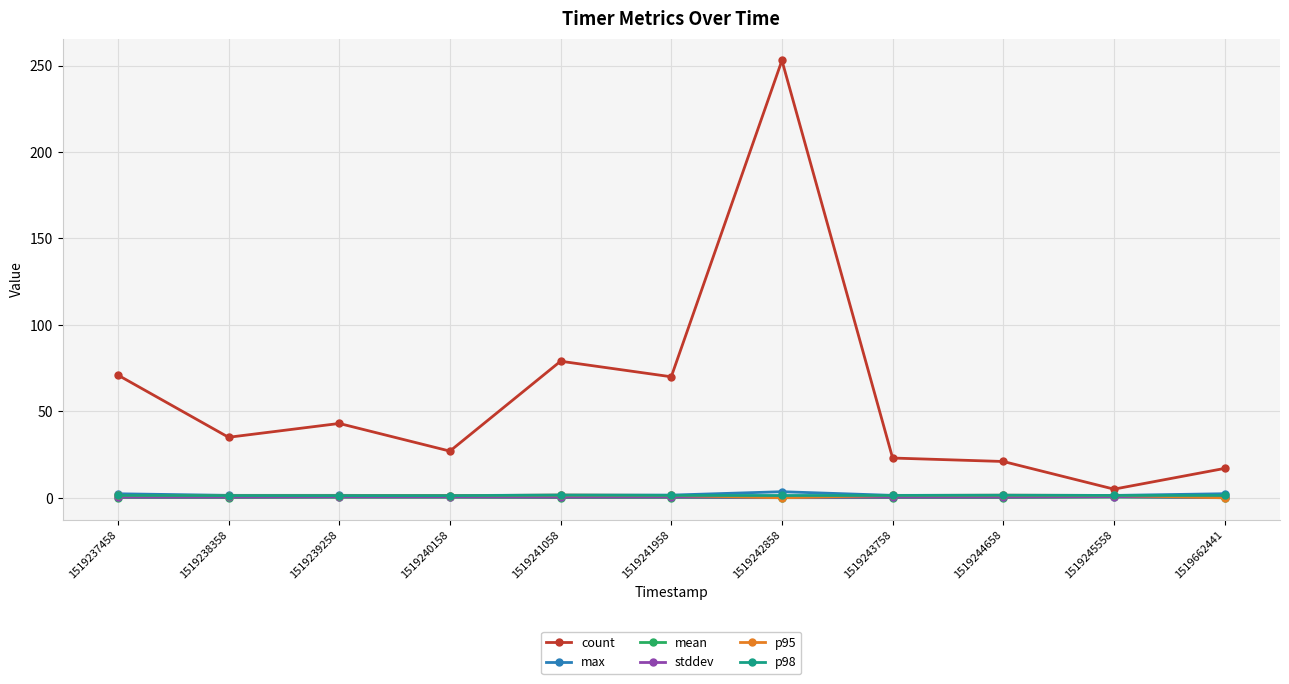

Which series has the widest spread of values?

count